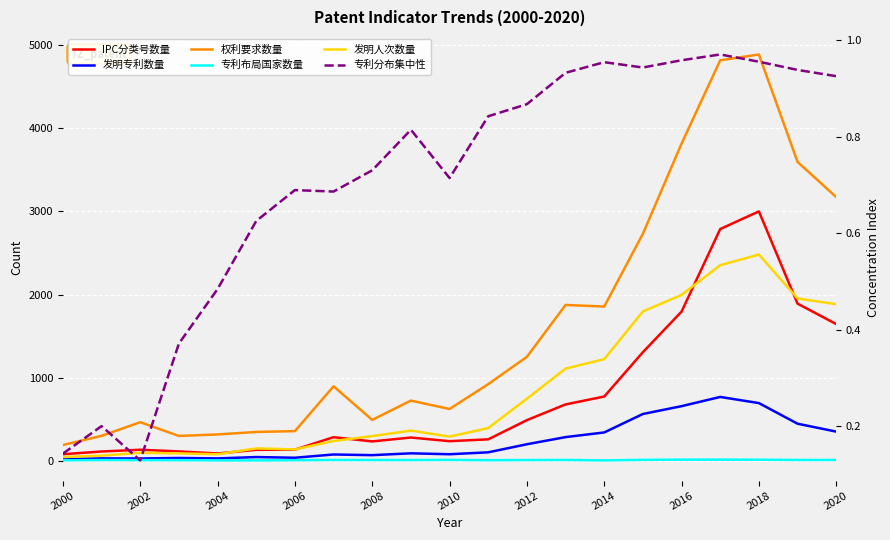

Where is the first local maximum for 发明专利数量?

2002